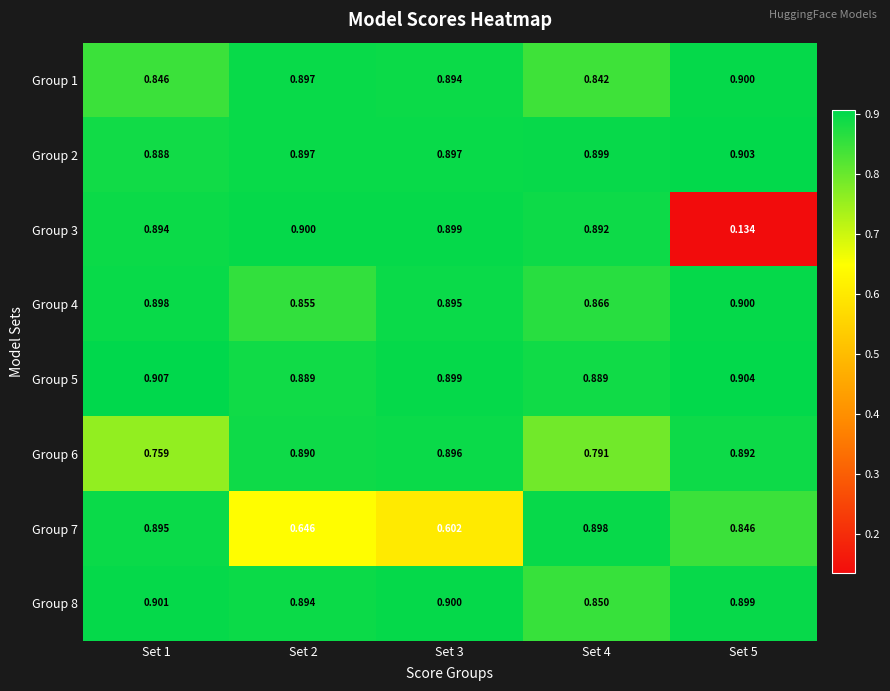

Is the value of Group 1 at Set 3 greater than the value of Group 6 at Set 3?

No